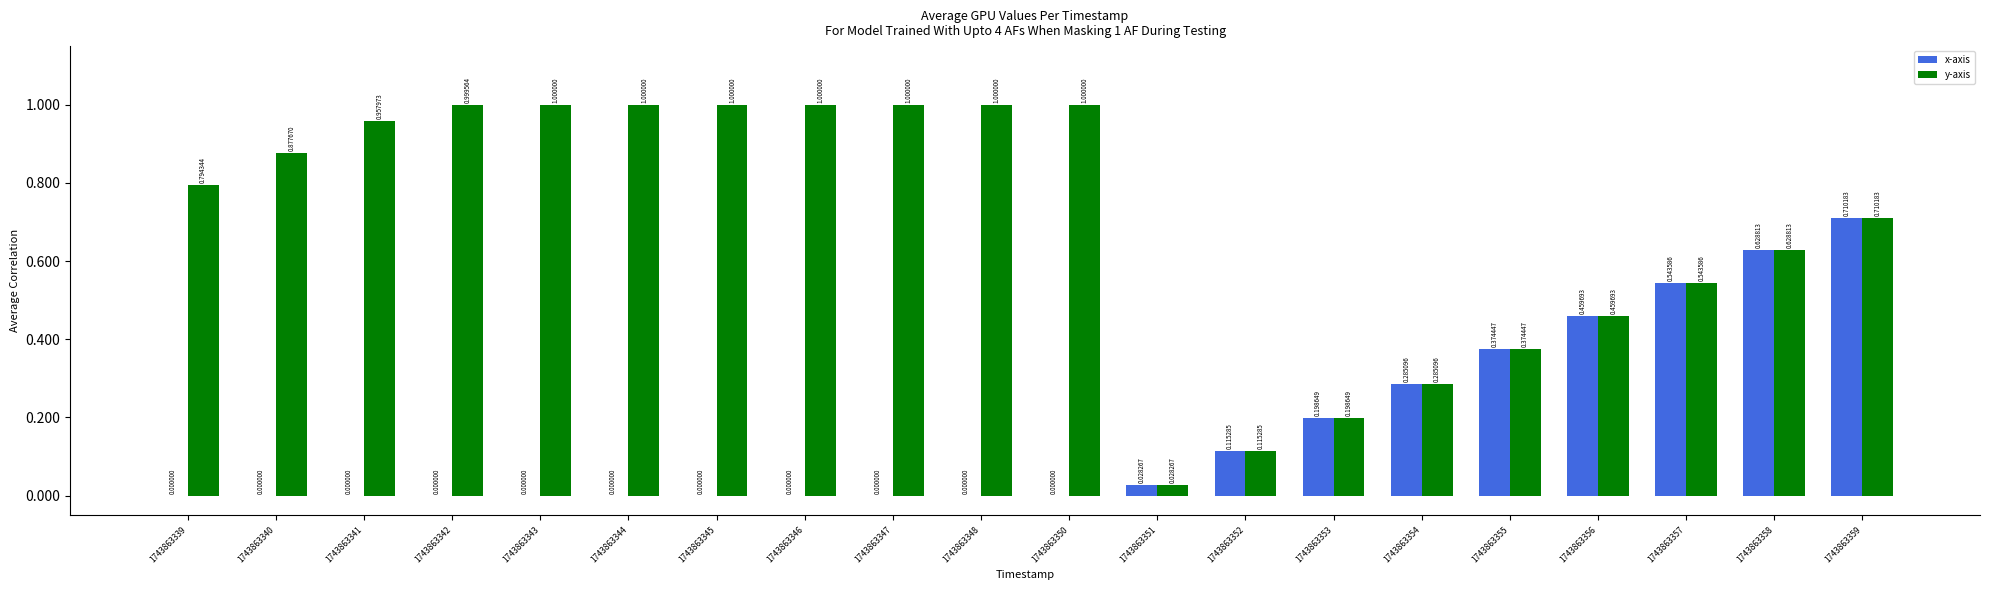

What are all the series names shown in the legend?

x-axis, y-axis